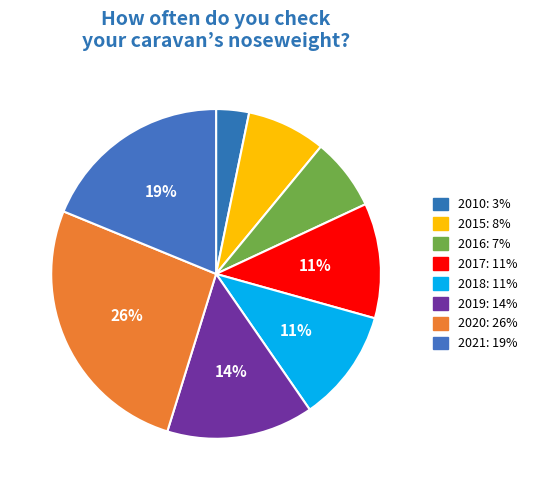

Which slice is the smallest?

2010